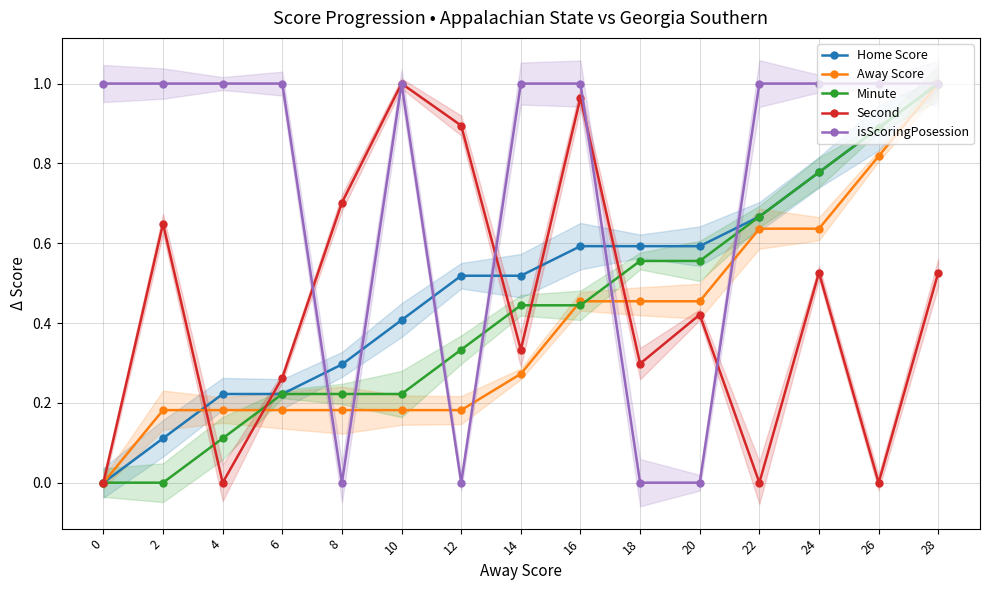

Is the value of Away Score at 6 greater than the value of isScoringPosession at 6?

No